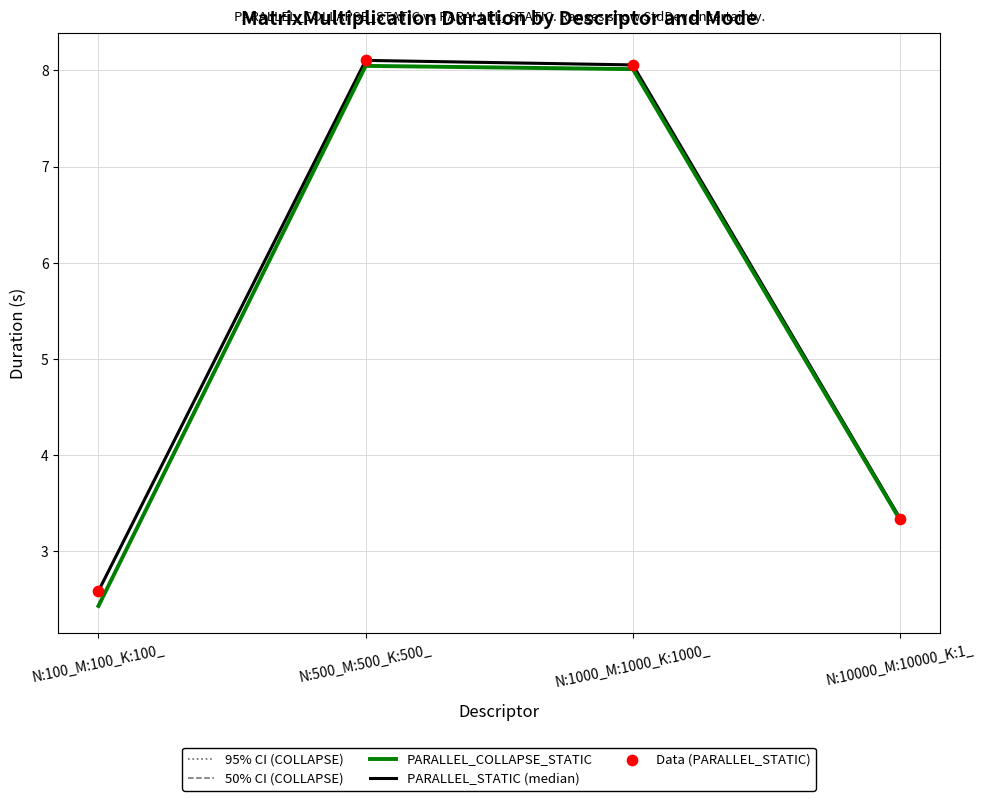

At how many categories does at least one series exceed 6?

2